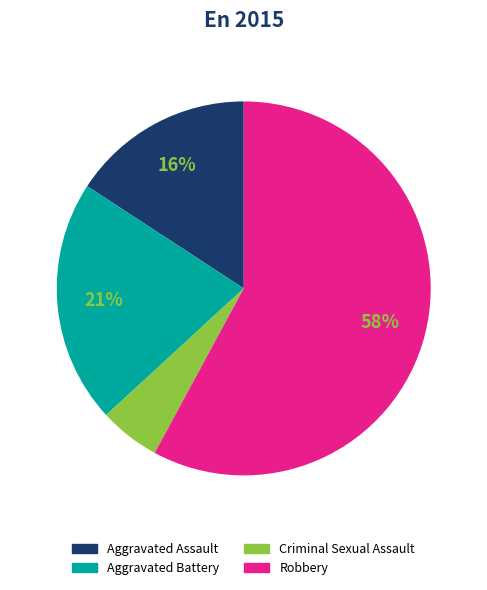

To the nearest percent, what portion does Aggravated Battery represent?

21%